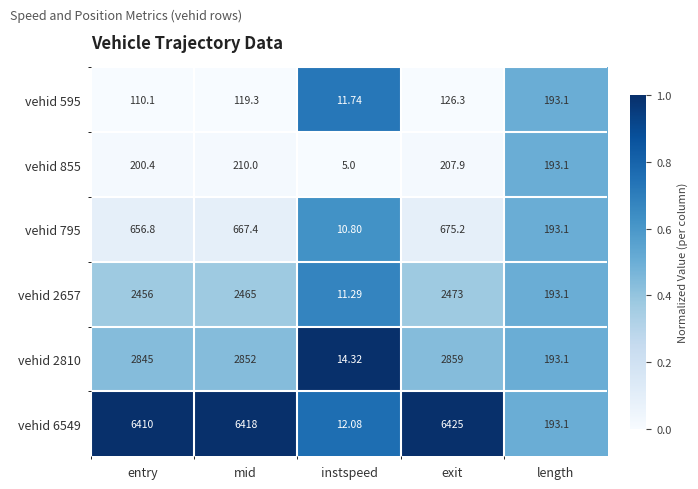

Where does the vehid 595 series first go above 119?

mid